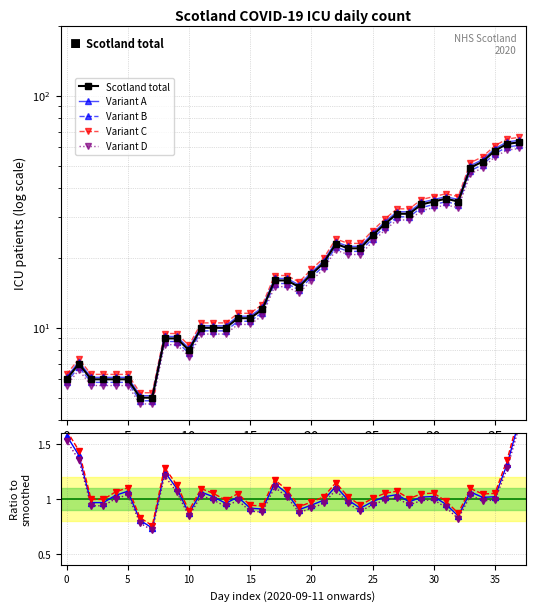

What is the value of the 14th point from the left?

10